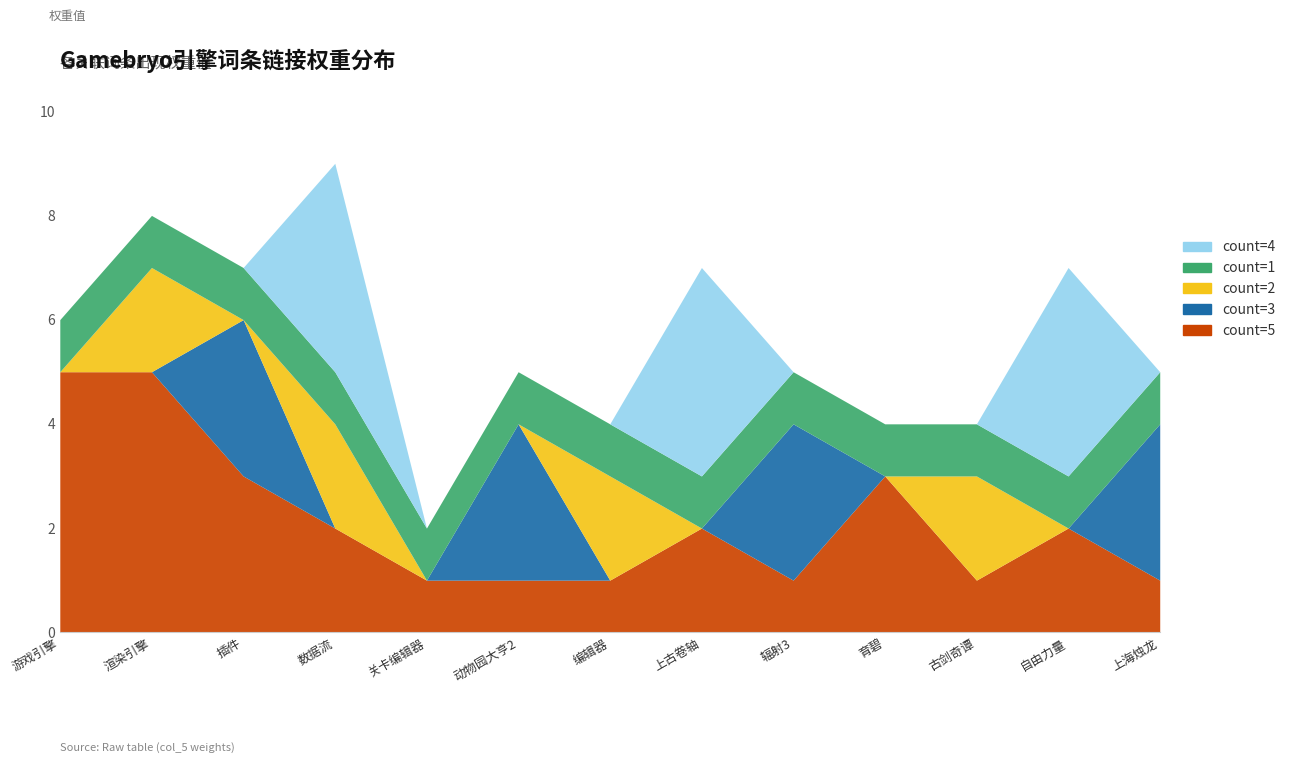

Reading left to right, list all the values displayed in this chart.

count=5: 游戏引擎=5	渲染引擎=5	插件=3	数据流=2	关卡编辑器=1	动物园大亨2=1	编辑器=1	上古卷轴=2	辐射3=1	育碧=3	古剑奇谭=1	自由力量=2	上海烛龙=1
count=3: 游戏引擎=0	渲染引擎=0	插件=3	数据流=0	关卡编辑器=0	动物园大亨2=3	编辑器=0	上古卷轴=0	辐射3=3	育碧=0	古剑奇谭=0	自由力量=0	上海烛龙=3
count=2: 游戏引擎=0	渲染引擎=2	插件=0	数据流=2	关卡编辑器=0	动物园大亨2=0	编辑器=2	上古卷轴=0	辐射3=0	育碧=0	古剑奇谭=2	自由力量=0	上海烛龙=0
count=1: 游戏引擎=1	渲染引擎=1	插件=1	数据流=1	关卡编辑器=1	动物园大亨2=1	编辑器=1	上古卷轴=1	辐射3=1	育碧=1	古剑奇谭=1	自由力量=1	上海烛龙=1
count=4: 游戏引擎=0	渲染引擎=0	插件=0	数据流=4	关卡编辑器=0	动物园大亨2=0	编辑器=0	上古卷轴=4	辐射3=0	育碧=0	古剑奇谭=0	自由力量=4	上海烛龙=0